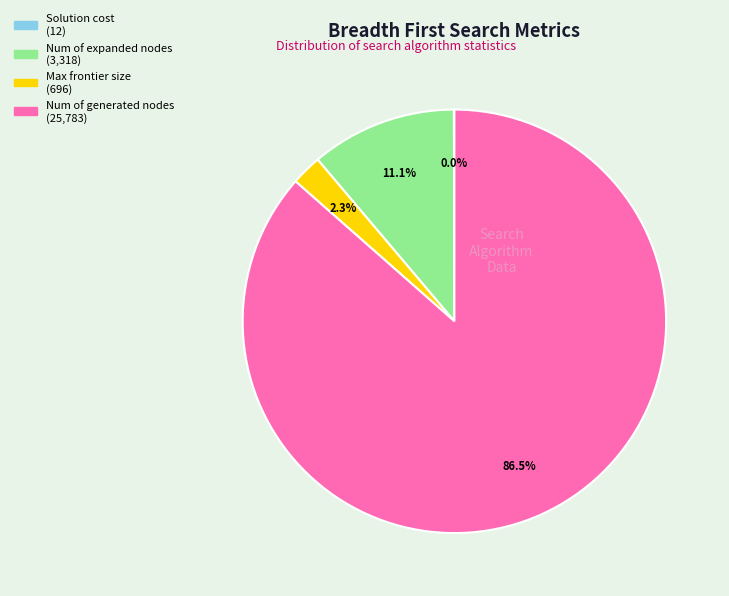

What is the largest slice in the pie chart?

Num of generated nodes